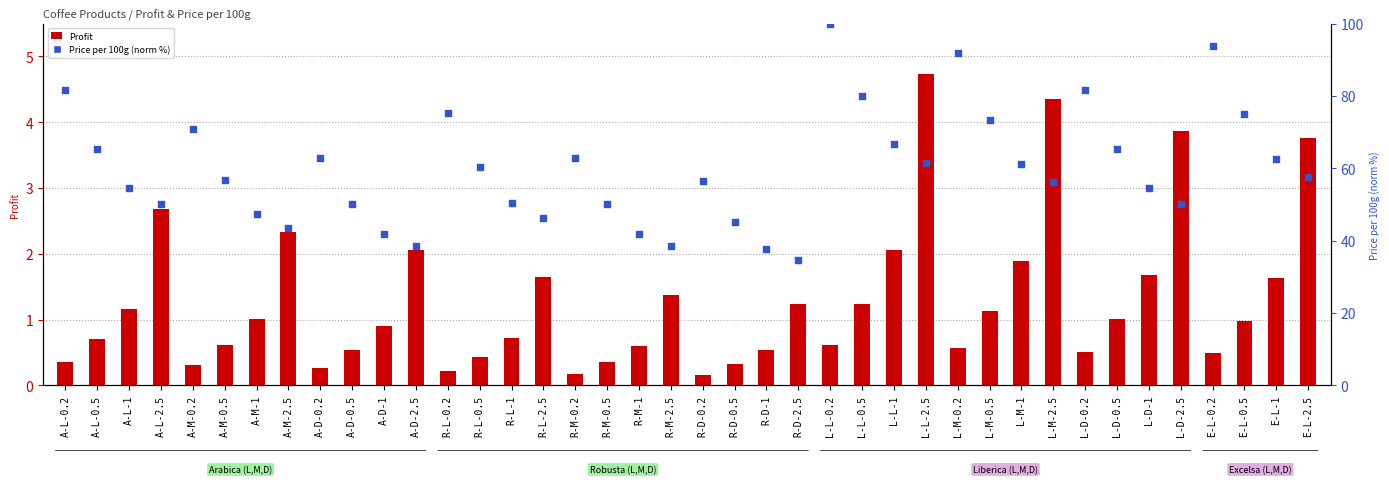

At how many categories does at least one series exceed 38?

38